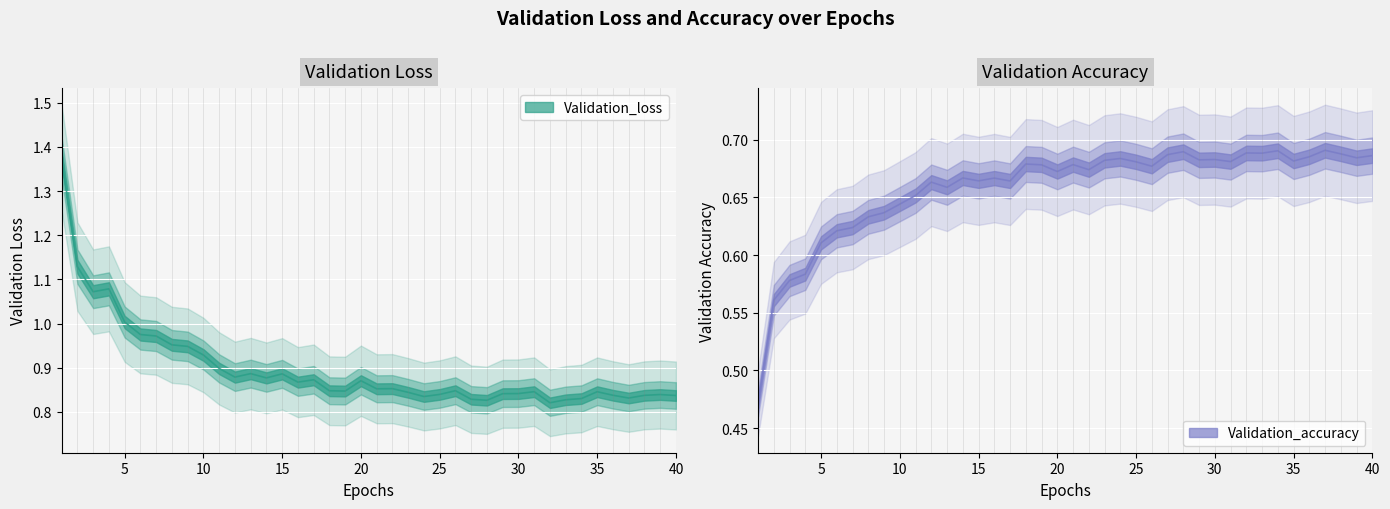

Count the number of data series in this chart.

2